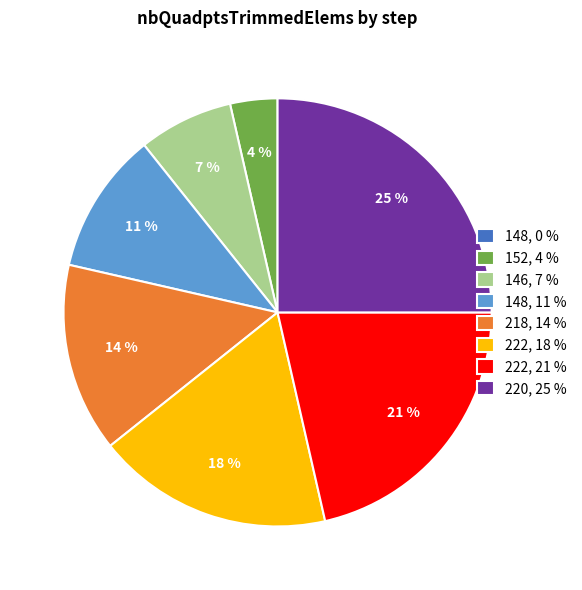

Is the sum of 222, 21 % and 222, 18 % greater than half?

No